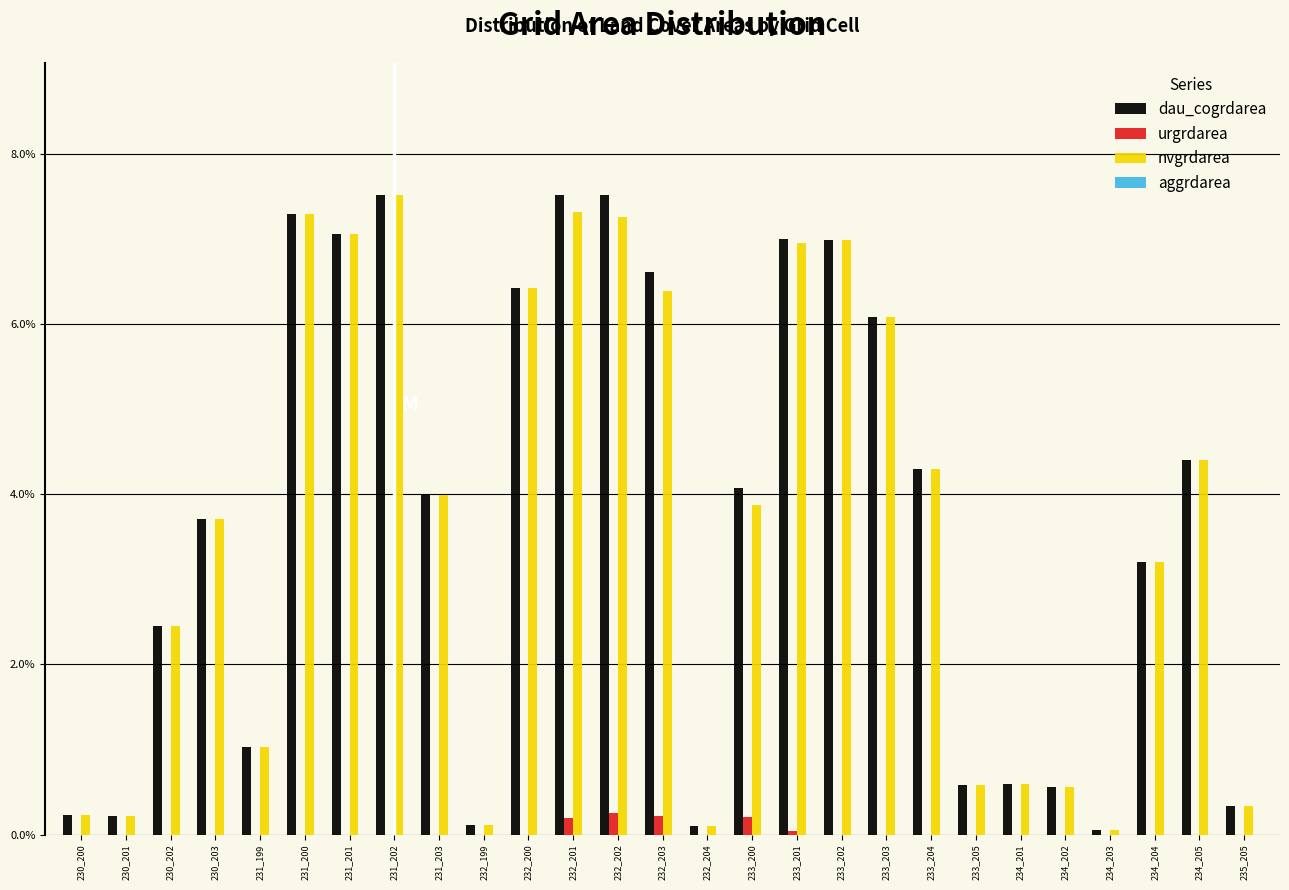

Are the bars horizontal?

No